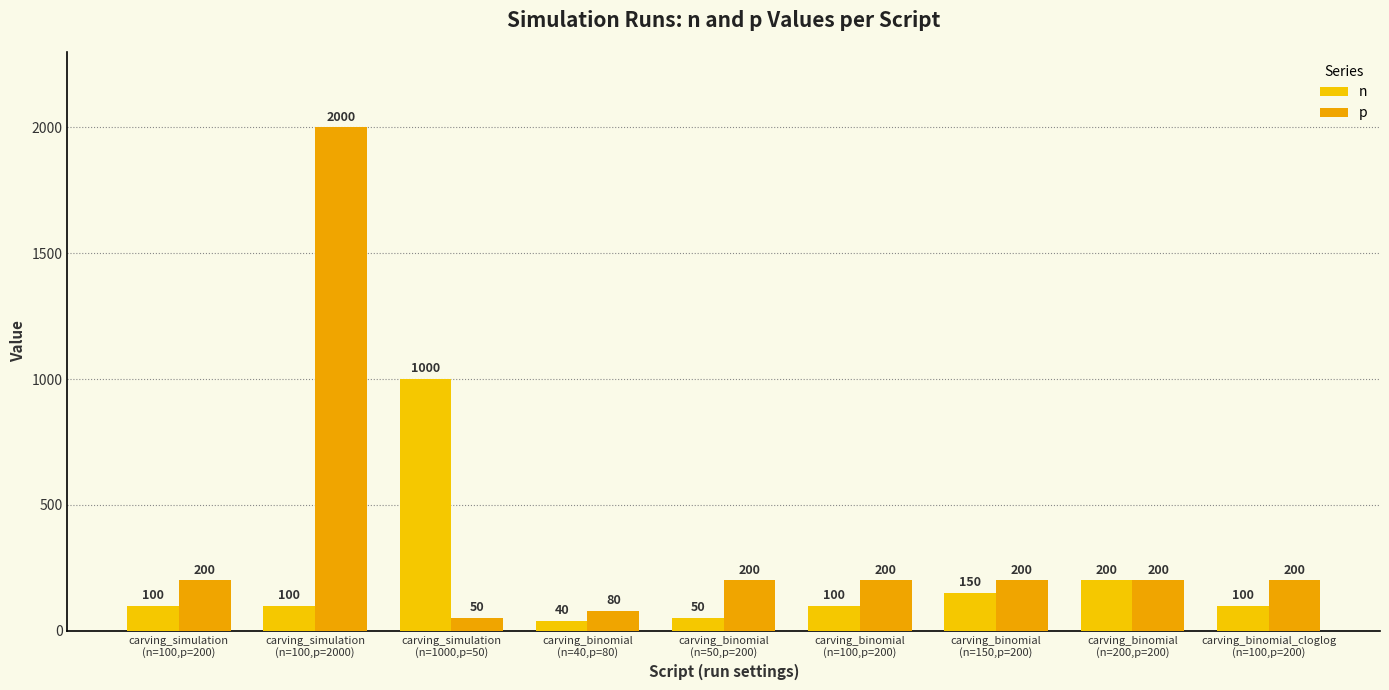

What is the sum of the n values at carving_binomial
(n=100,p=200) and carving_binomial
(n=150,p=200)?

250